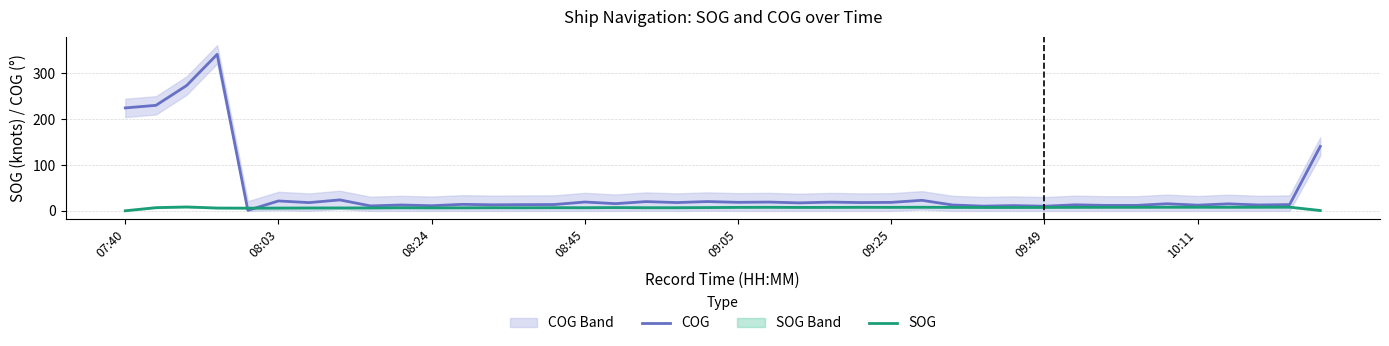

Which series has the largest range (max minus min)?

COG